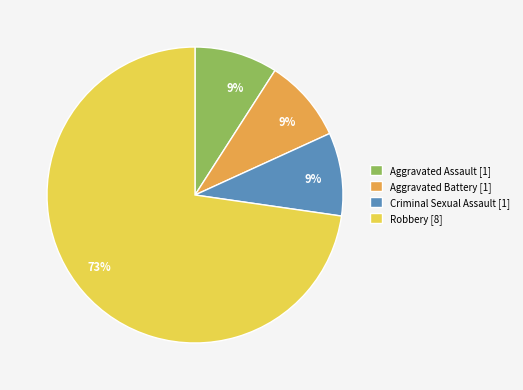

Do Aggravated Battery [1] and Robbery [8] together represent more than half of the pie?

Yes